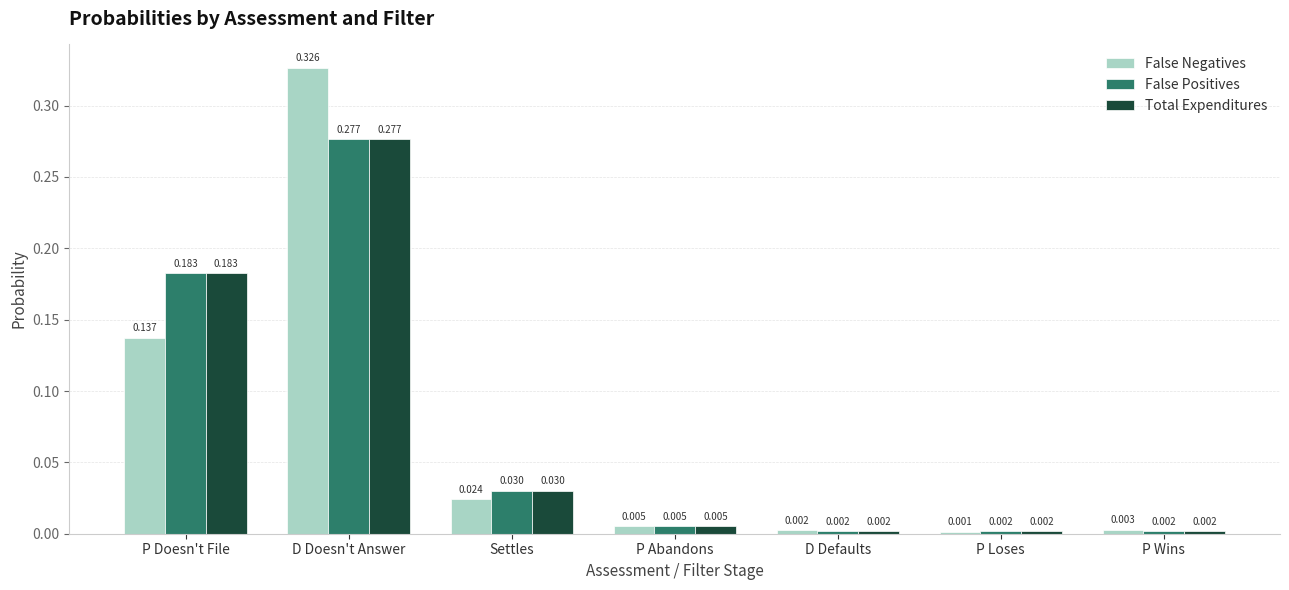

How many bars are there in total?

21